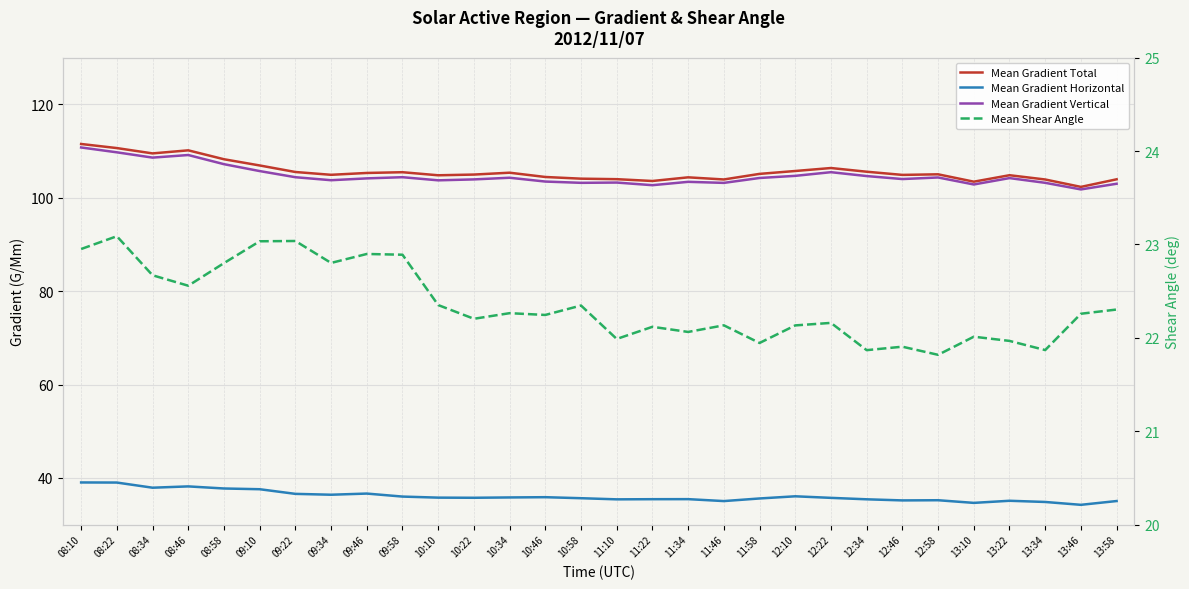

Where is Mean Gradient Vertical nearest to the value 106?

09:10